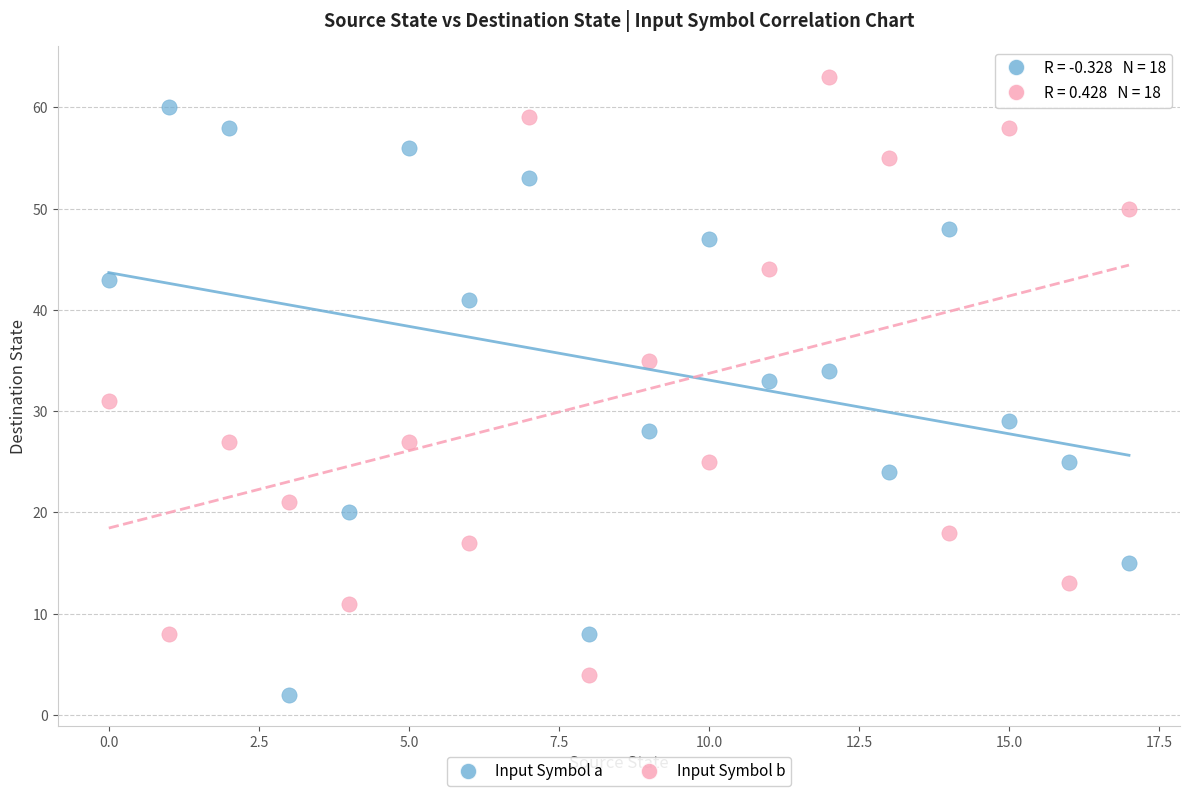

Which series reaches the maximum Y coordinate?

Input Symbol b